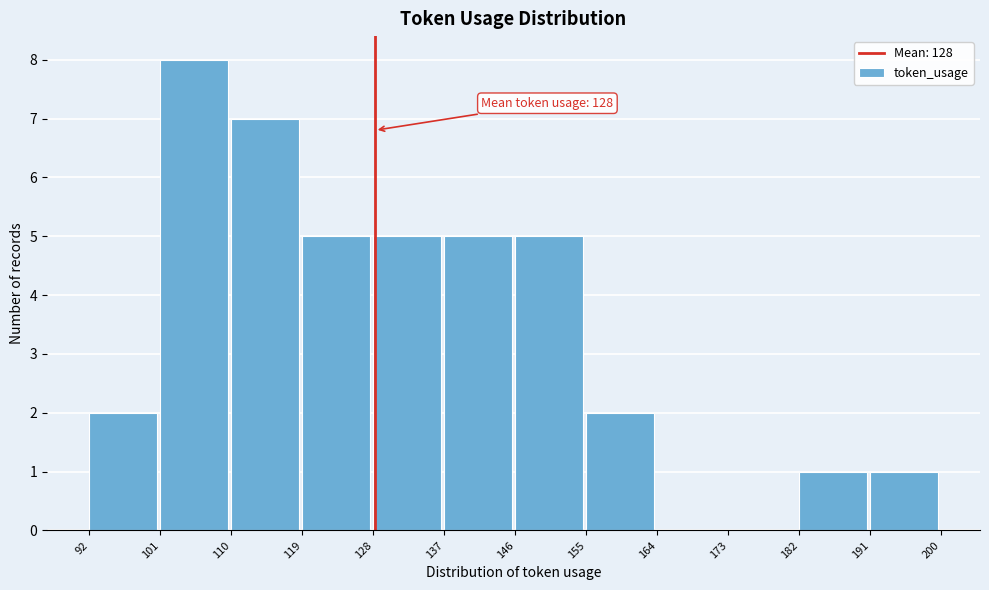

Which range on the x-axis has the tallest bar?

101 to 110